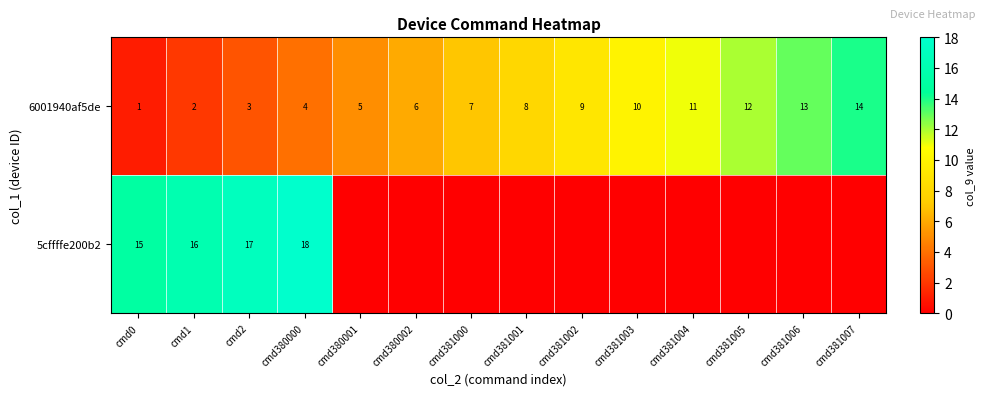

At which label is 6001940af5de closest to 7?

cmd381000